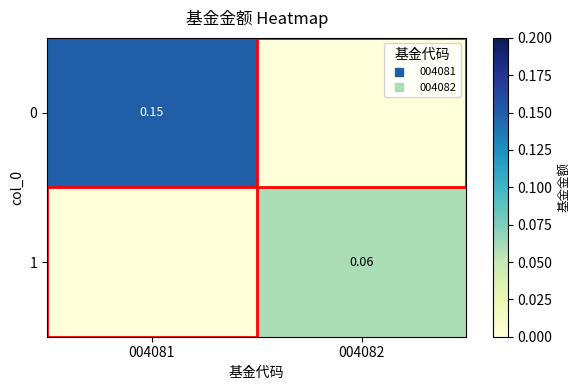

At how many categories does at least one series exceed 0?

2